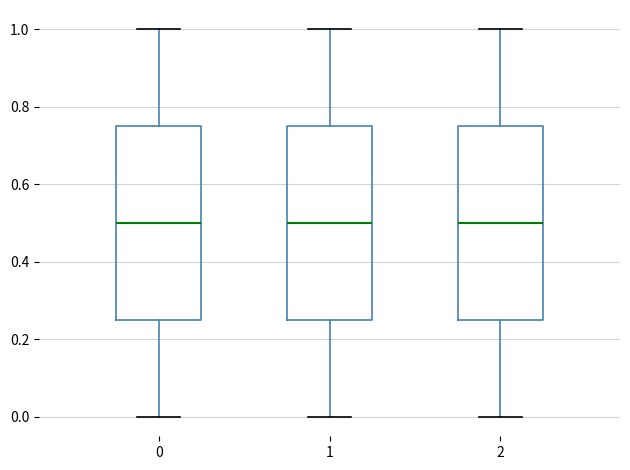

Reading left to right, transcribe this box plot: for each box, give where its median line is, the range the box spans, and where its two whiskers end, as read against the y-axis. The values are not printed on the chart, so give them approximately, as read against the axis.

0: median 0.50, box 0.26 to 0.76, whiskers 0.00 to 1.00
1: median 0.50, box 0.26 to 0.76, whiskers 0.00 to 1.00
2: median 0.50, box 0.26 to 0.76, whiskers 0.00 to 1.00